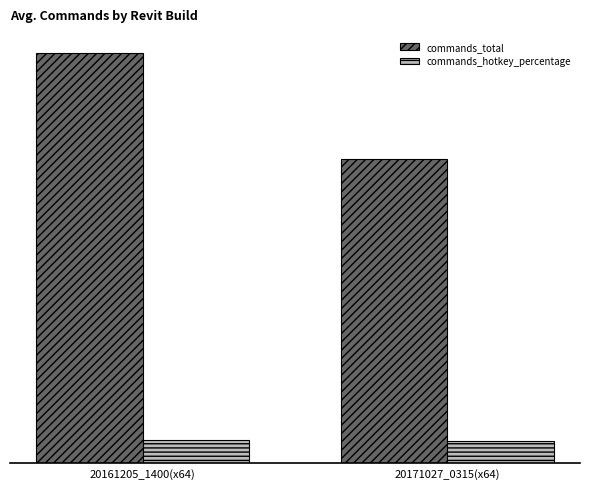

Count the commands_hotkey_percentage values in the range 51 to 53.

2